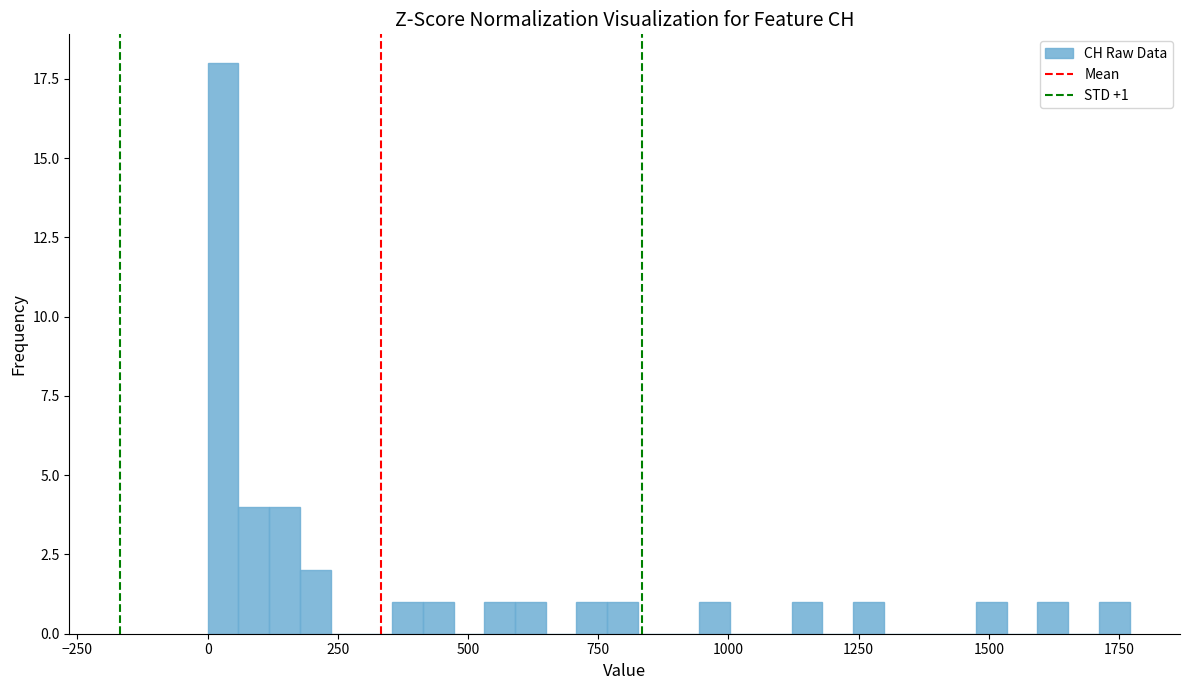

Read against the x-axis, roughly where is the centre of the tallest bar?

50